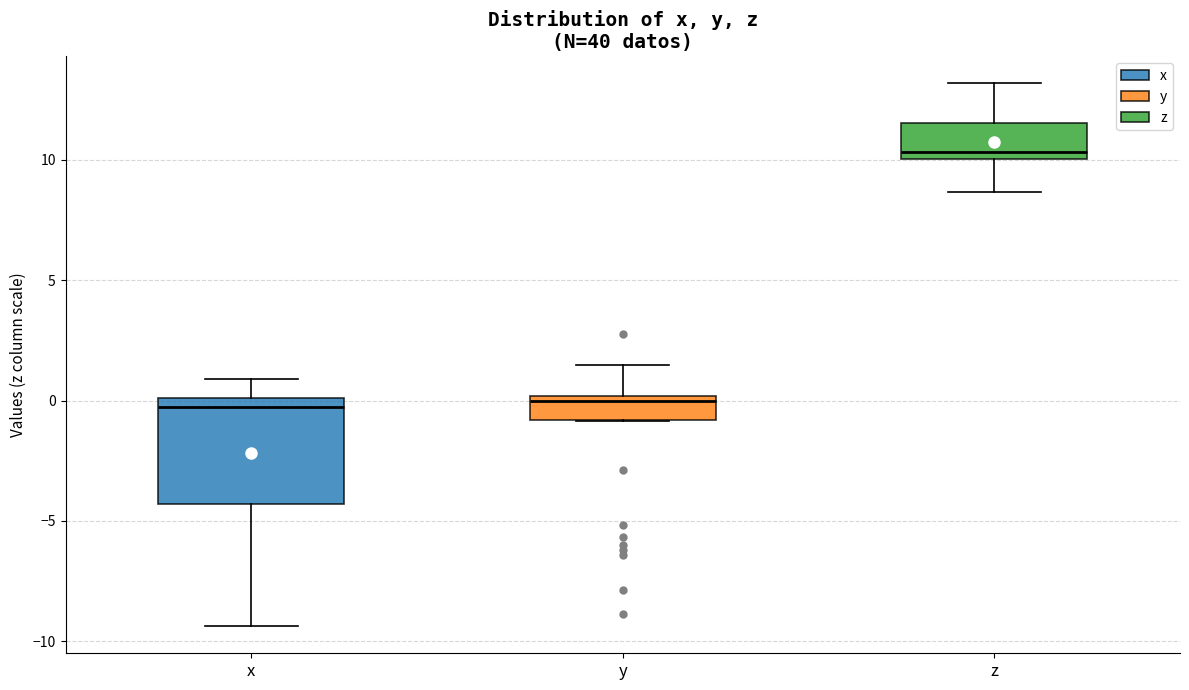

Where does the lower whisker of the box for x end on the y-axis? The values are not printed on the chart, so give them approximately, as read against the axis.

-9.5